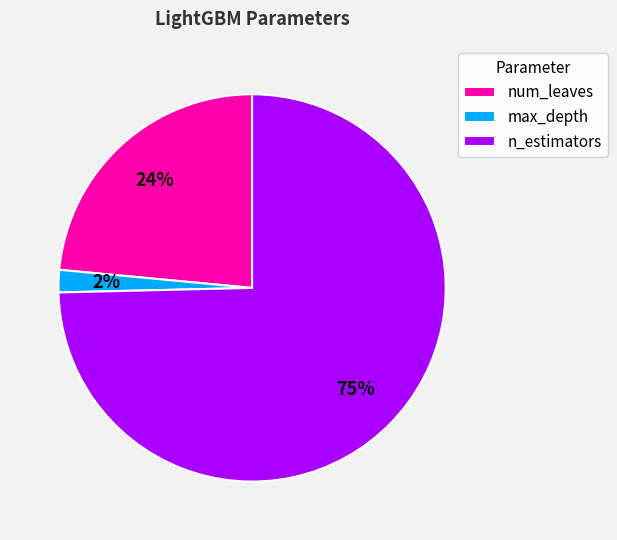

Which slice represents more than half of the pie?

n_estimators